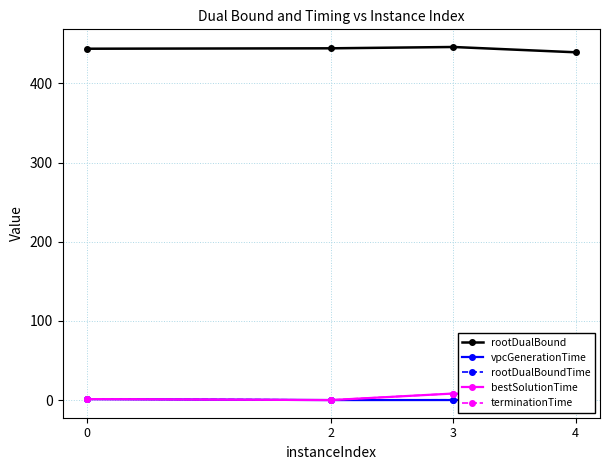

True or false: vpcGenerationTime has a value of 0.2 at 3.

True